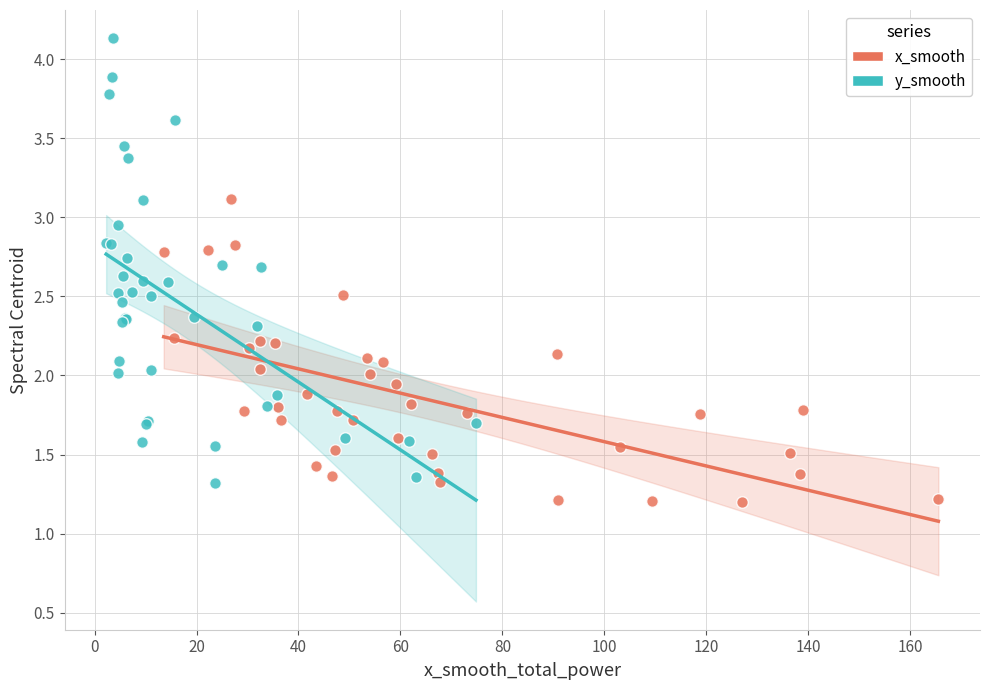

Which series has the widest spread of Y values?

y_smooth